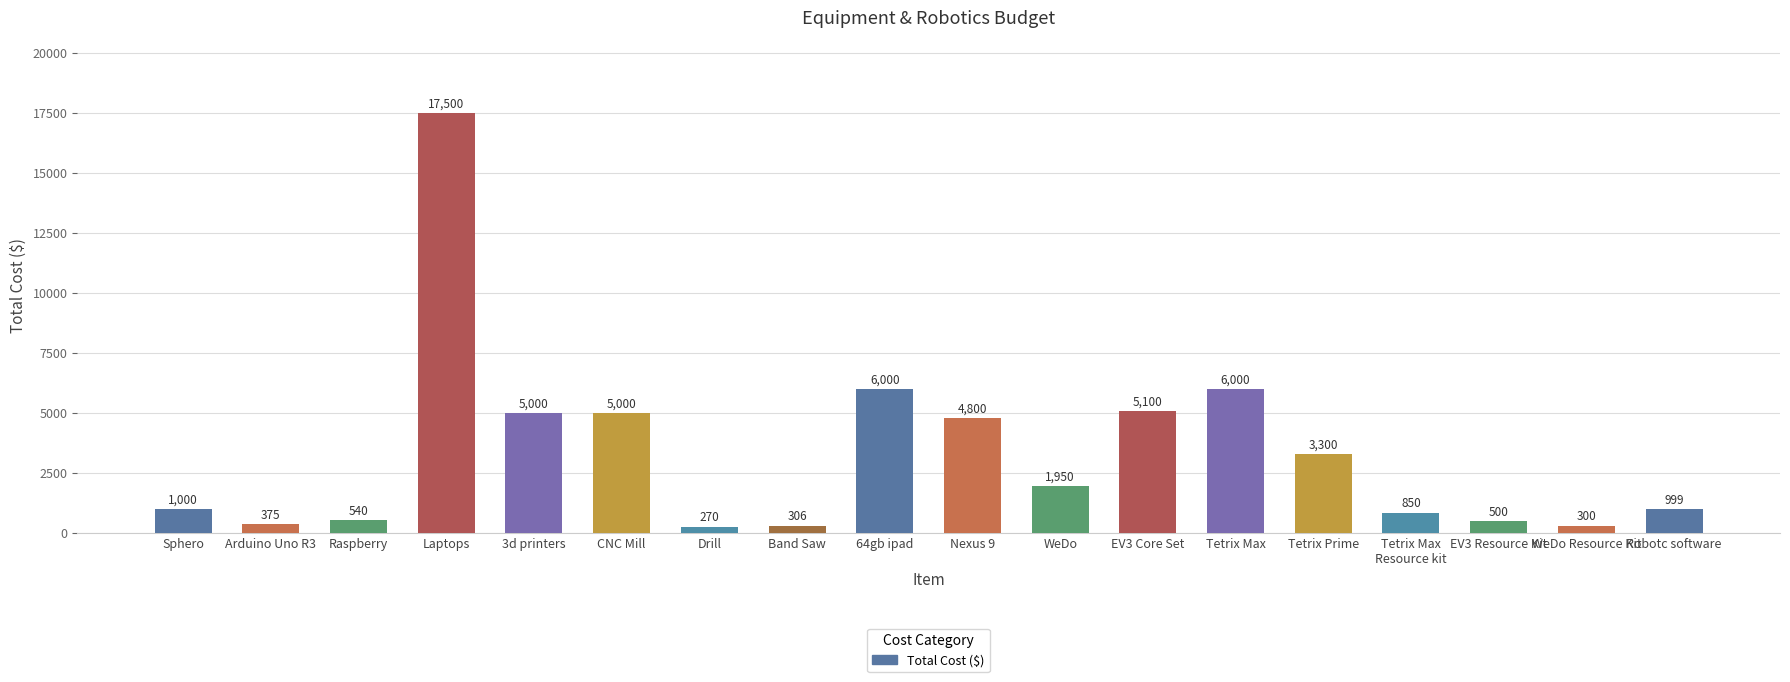

Is it true that the value at EV3 Resource Kit is 500?

True